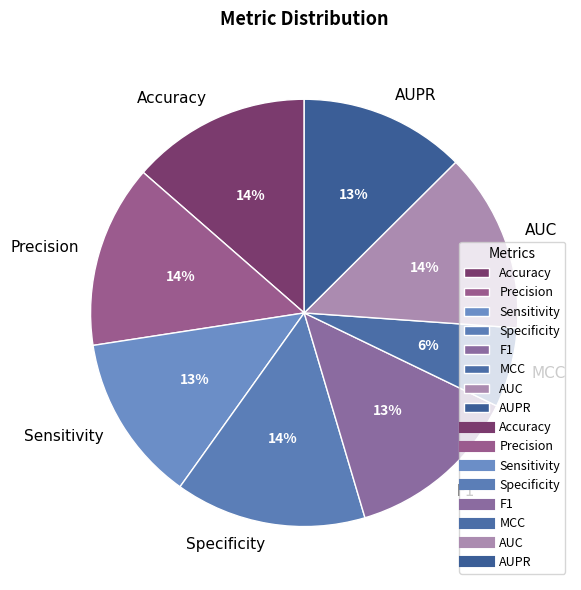

To the nearest percent, what percentage of the pie is AUC?

14%